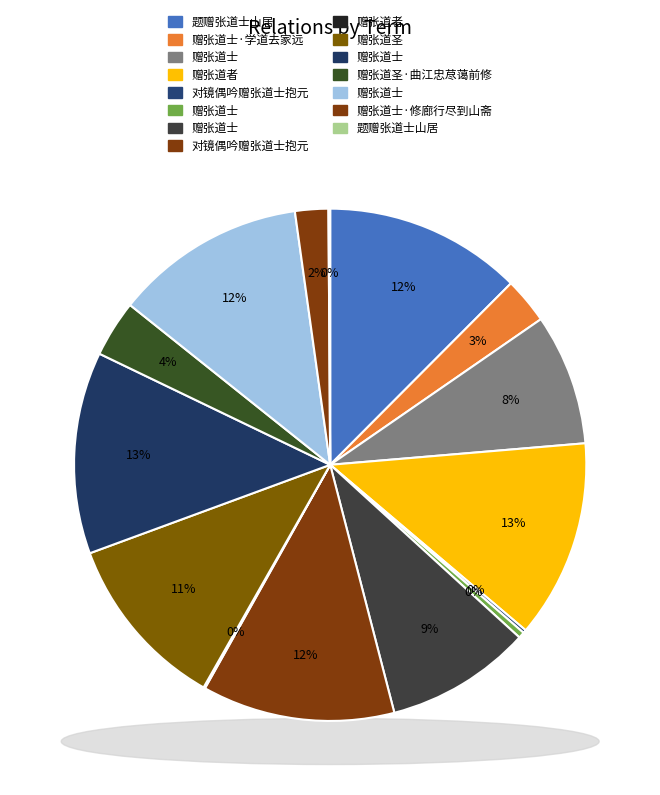

How many slices are in this pie chart?

15